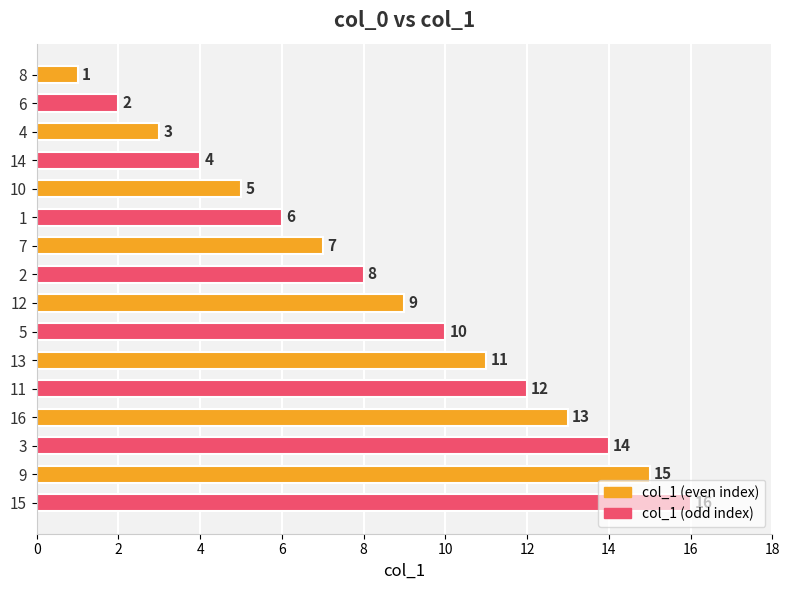

The value at 13 is 11. True or false?

True